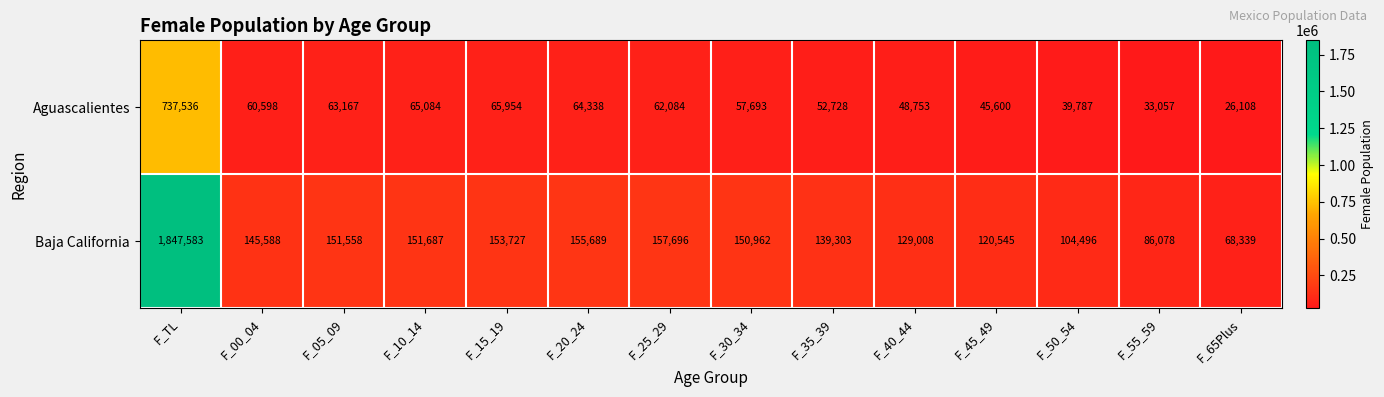

Which category has the highest value across all series?

F_TL